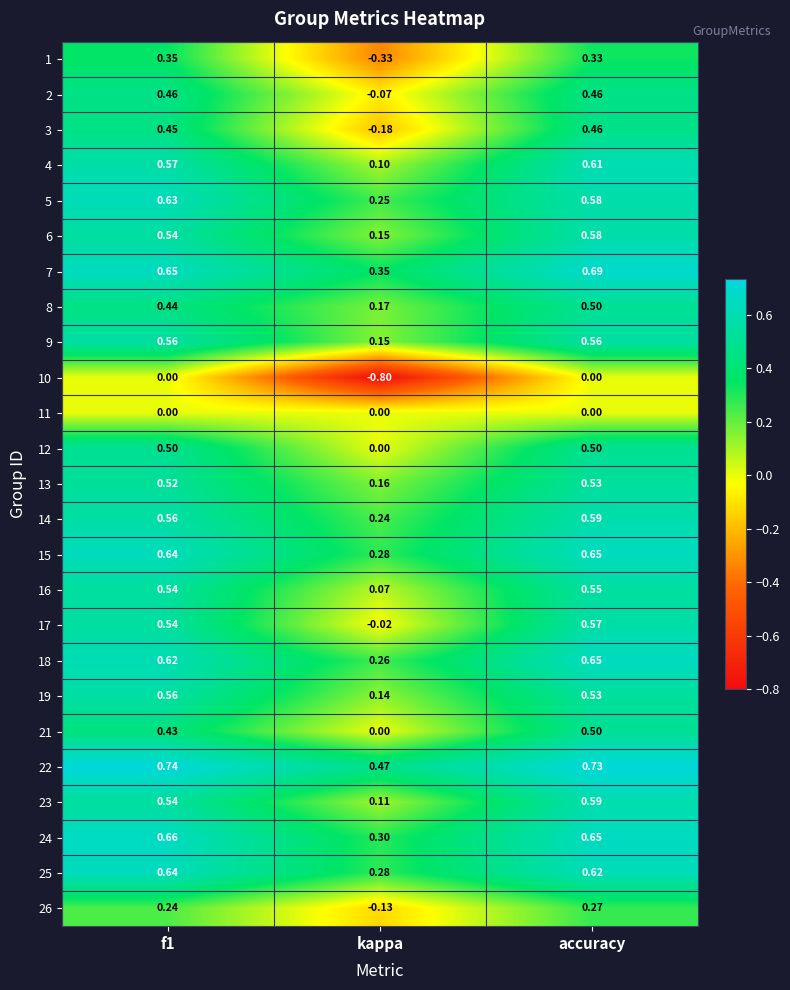

Which category has the lowest value in the 13 series?

kappa